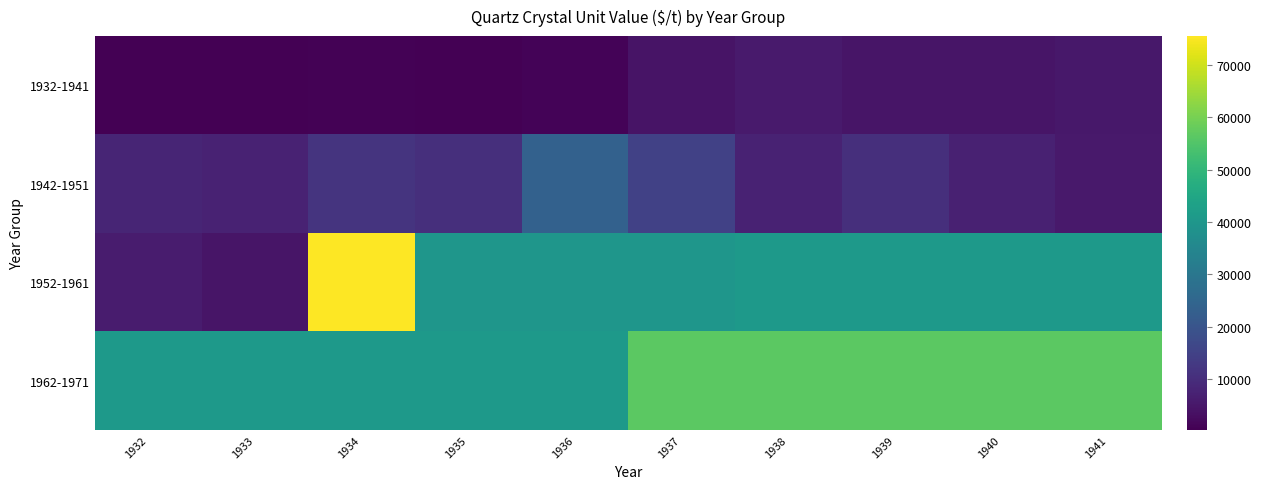

Which series has the largest total across all categories?

1962-1971